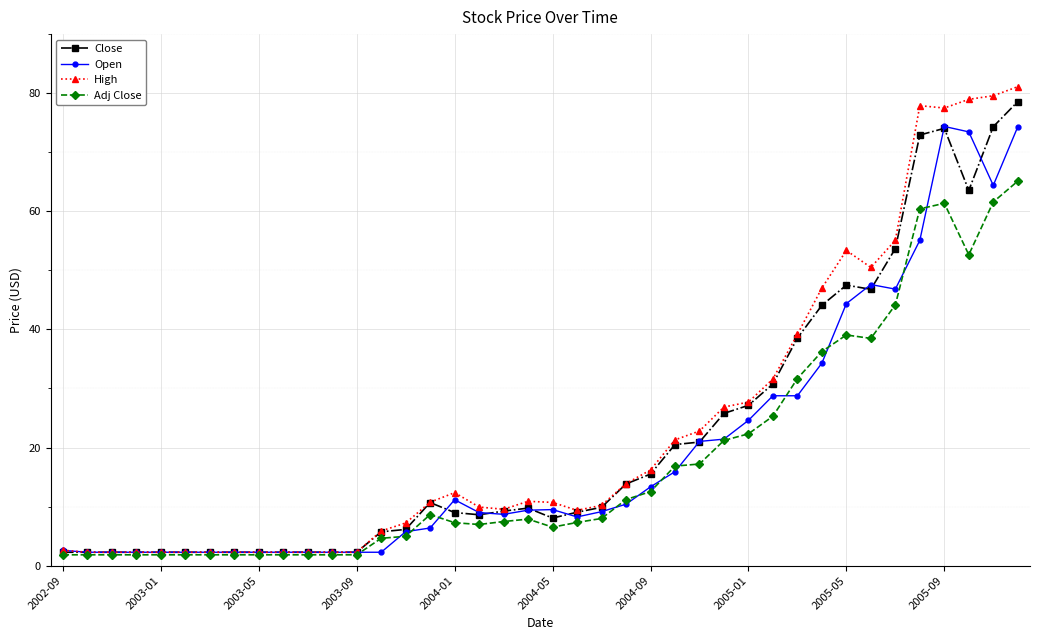

List the series in order of their overall mean, highest first.

High, Close, Open, Adj Close